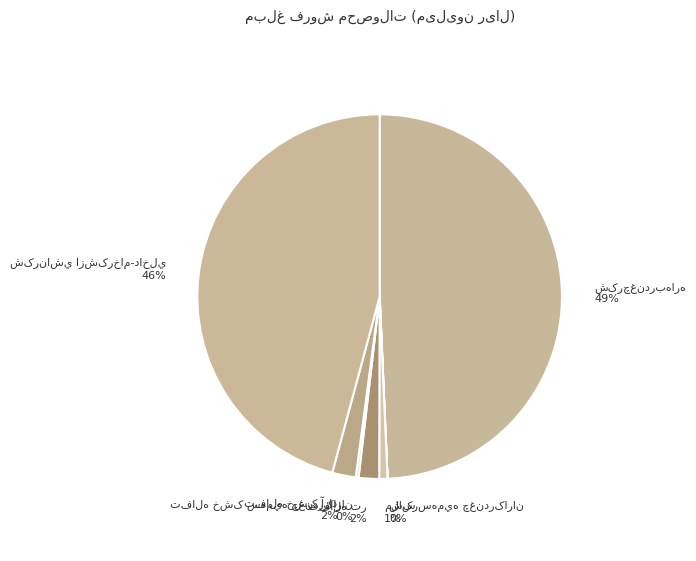

Is there a majority slice in this chart?

No